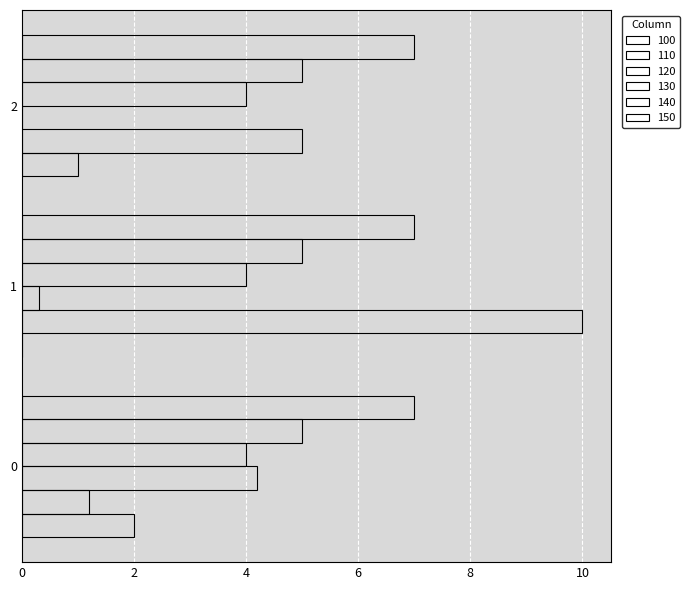

How many categories are shown in the chart?

3